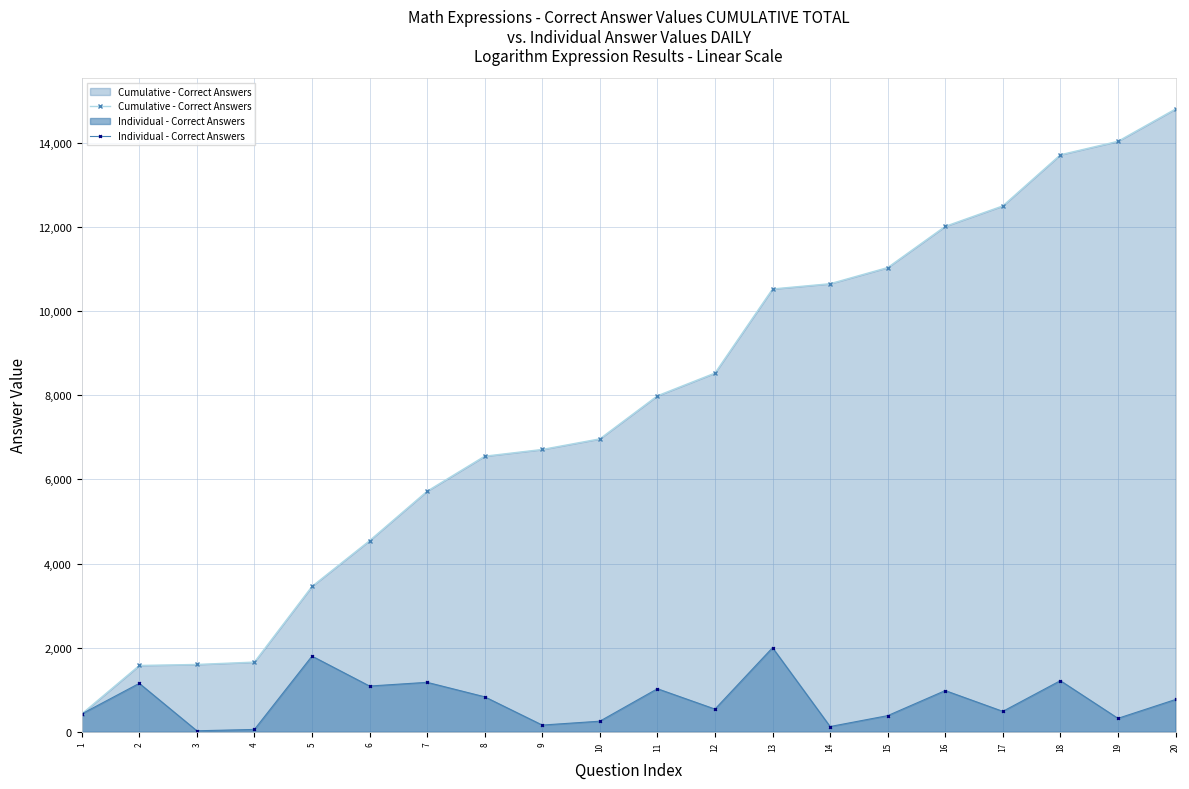

List the labels in order of Individual - Correct Answers value, smallest first.

3, 4, 14, 9, 10, 19, 15, 1, 17, 12, 20, 8, 16, 11, 6, 2, 7, 18, 5, 13